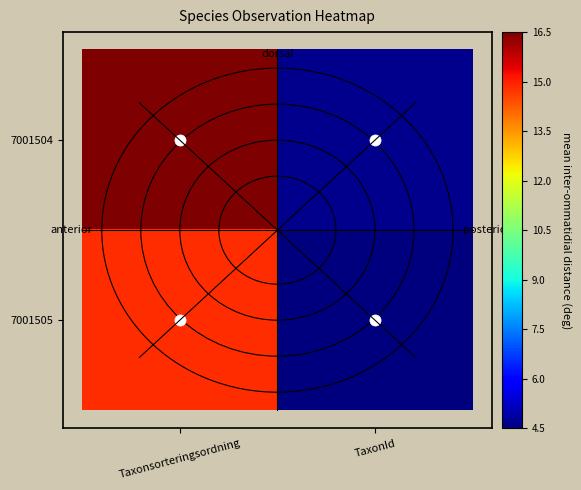

At Taxonsorteringsordning, list the series in order from largest to smallest.

7001504, 7001505